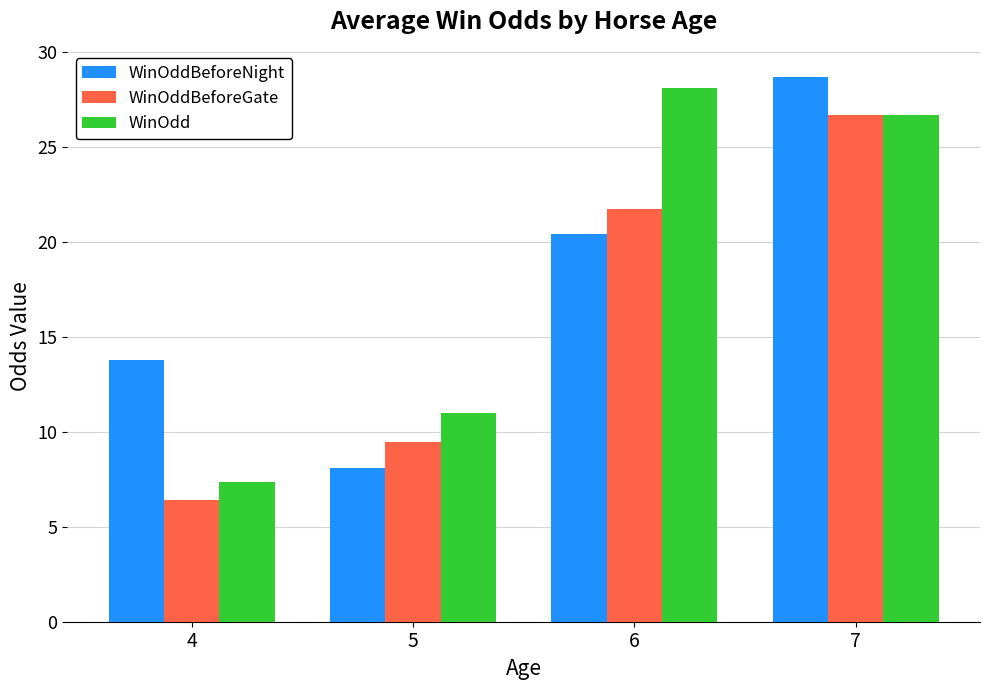

Does the chart contain stacked bars?

No